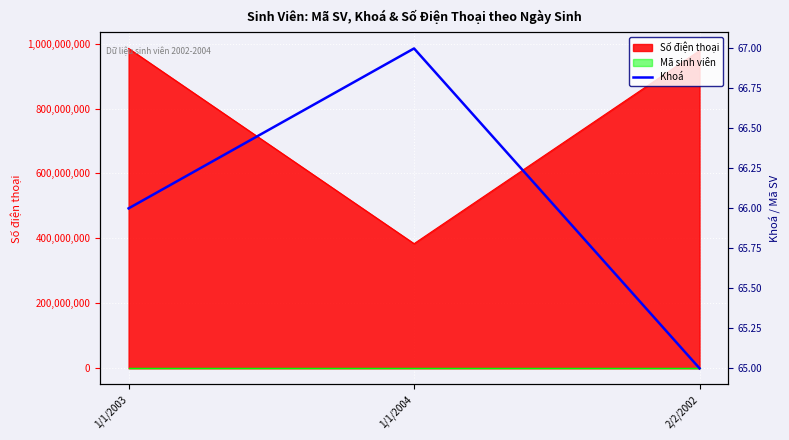

How many lines are shown in the chart?

1